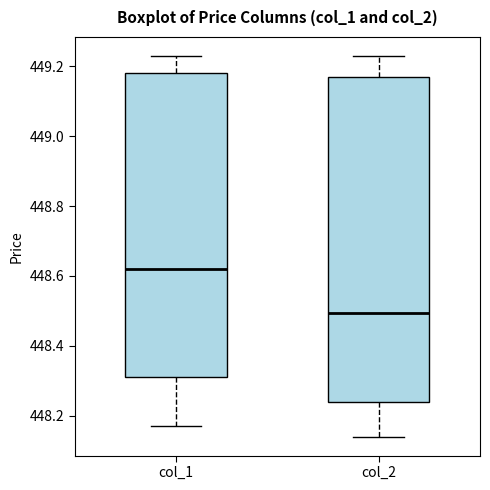

Which box is the tallest, from its lower edge to its upper edge?

col_2